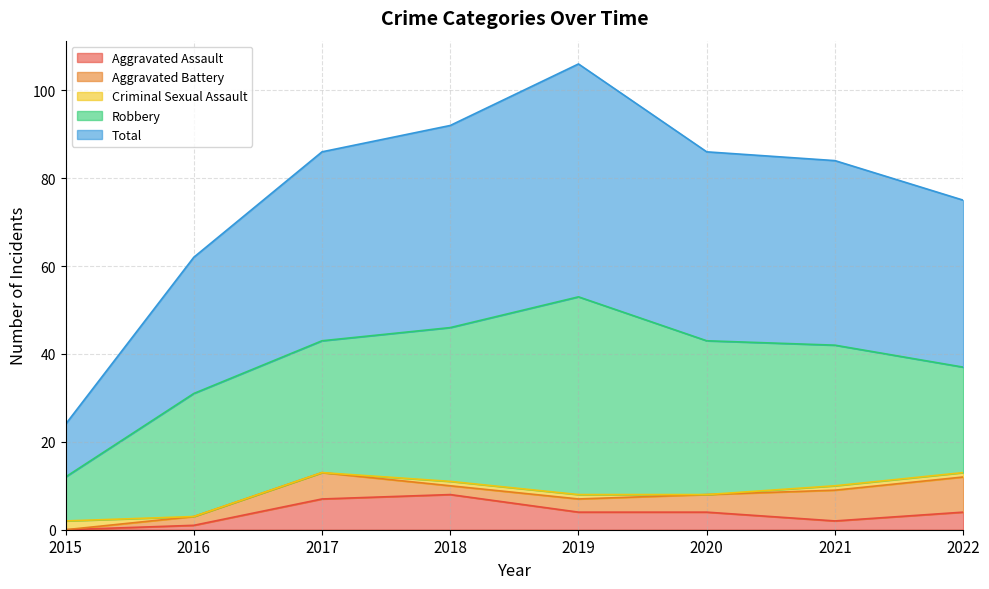

Does the chart display data point markers on the line(s)?

No